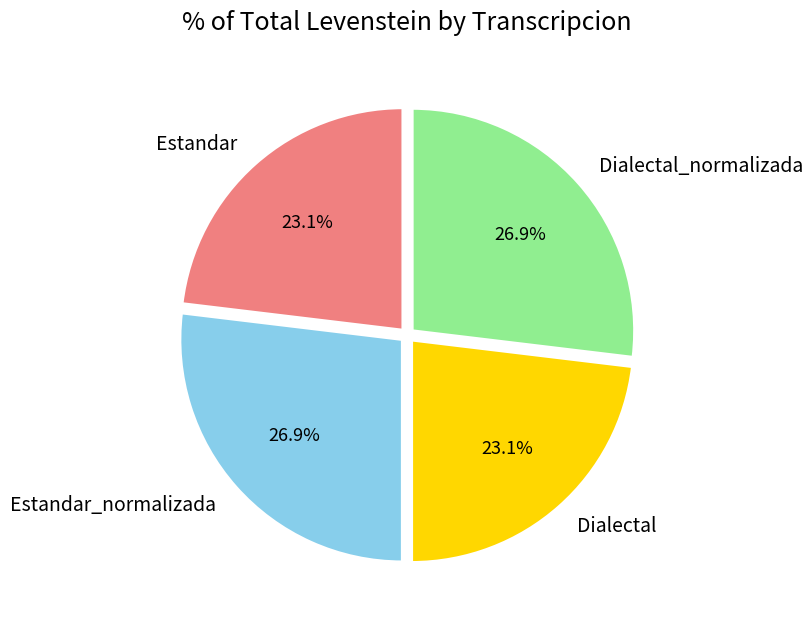

What percentage is the Dialectal_normalizada slice, to the nearest percent?

27%